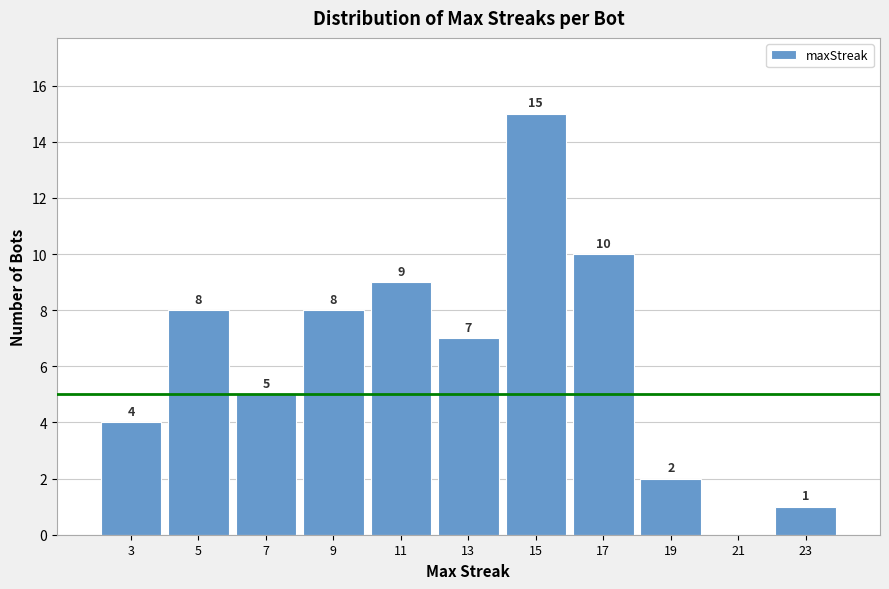

Which range on the x-axis has the tallest bar?

14 to 16